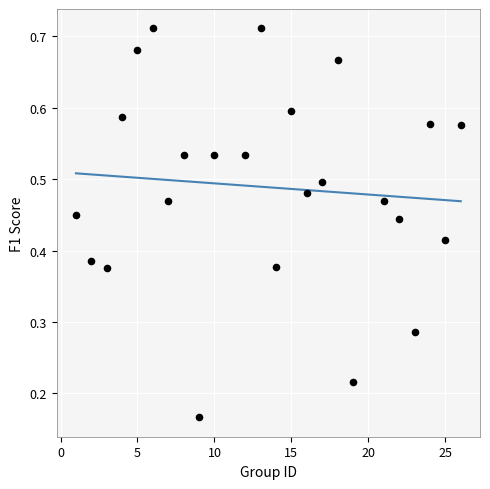

What is the range of X values (max minus min)?

25.0